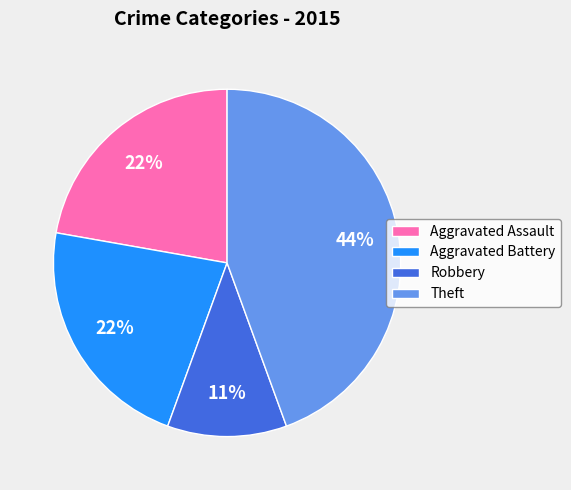

Is there a majority slice in this chart?

No